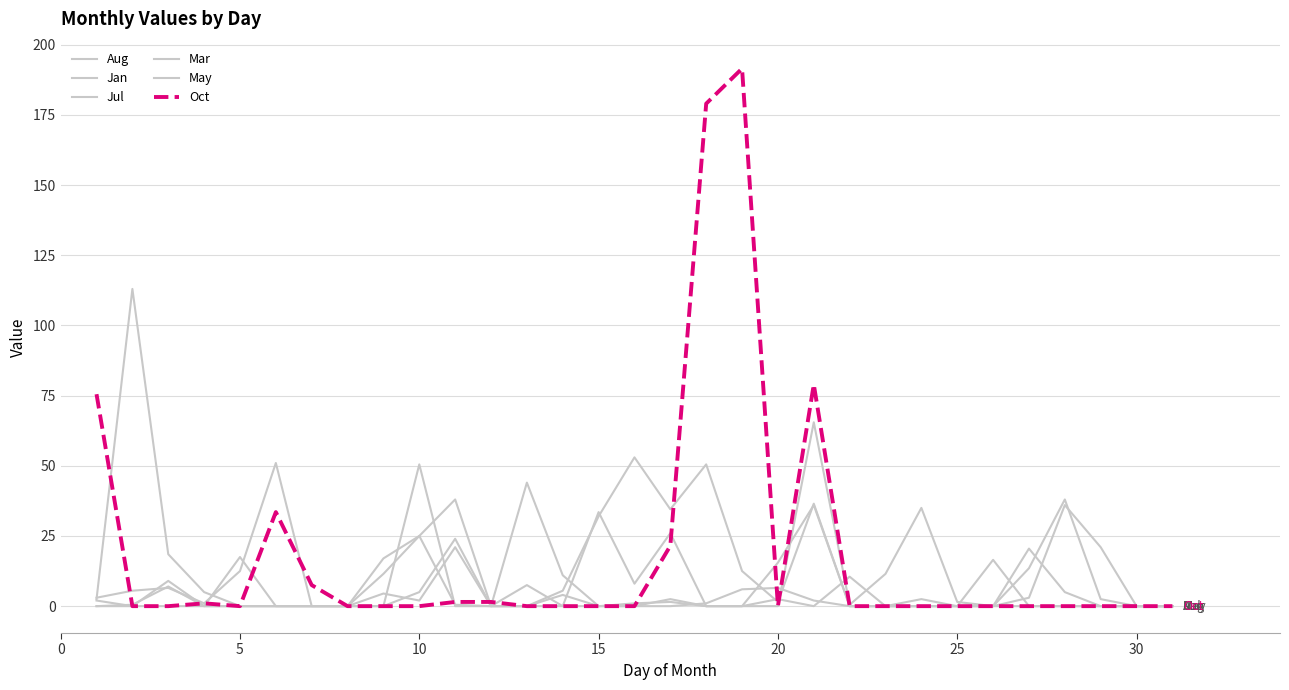

True or false: Jul and Mar cross at least once.

True